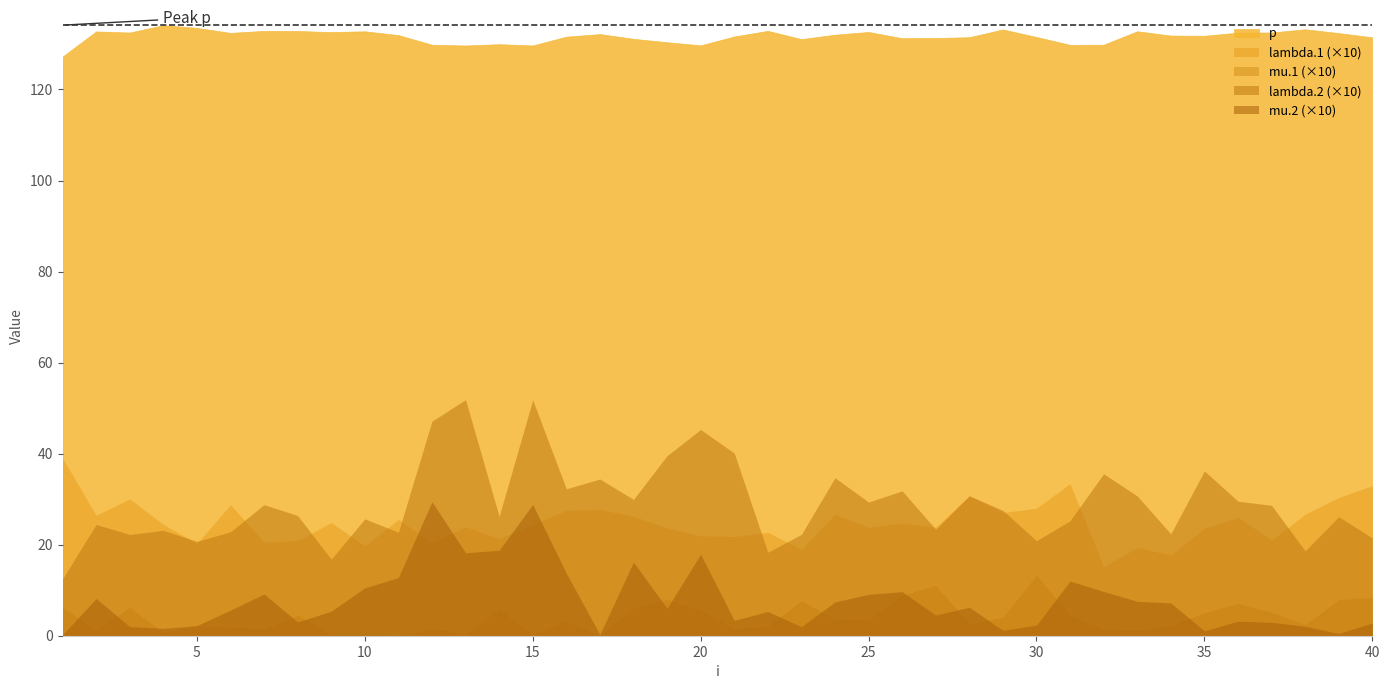

What is the total value across all series at 1?

133.0